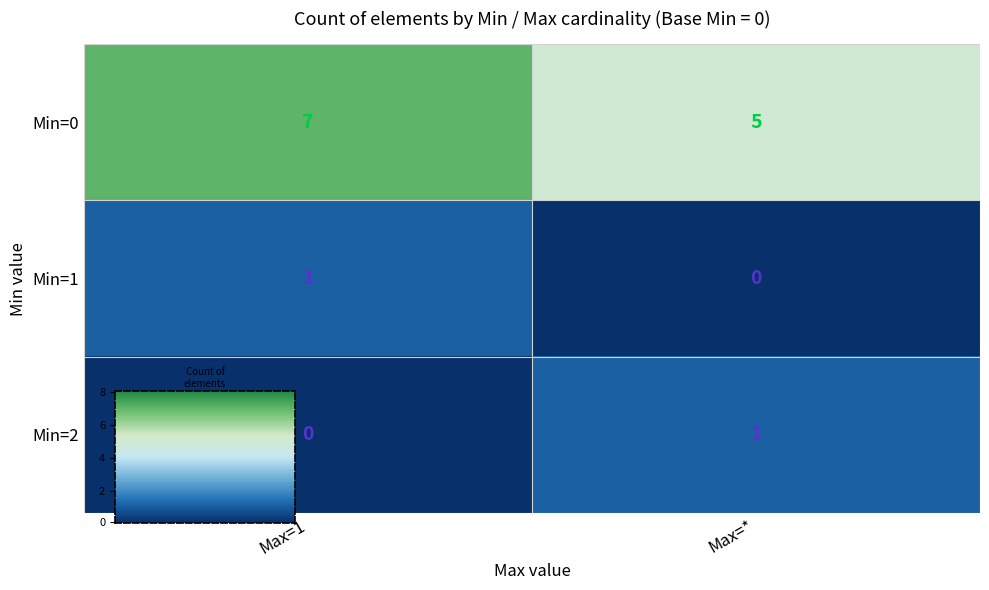

At which label is Min=2 closest to 0?

Max=1